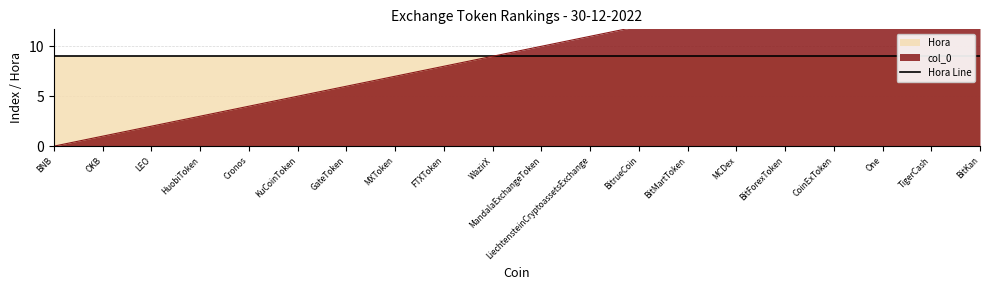

Rank the categories by value from lowest to highest.

BNB, OKB, LEO, HuobiToken, Cronos, KuCoinToken, GateToken, MXToken, FTXToken, WazirX, MandalaExchangeToken, LiechtensteinCryptoassetsExchange, BitrueCoin, BitMartToken, MCDex, BitForexToken, CoinExToken, One, TigerCash, BitKan